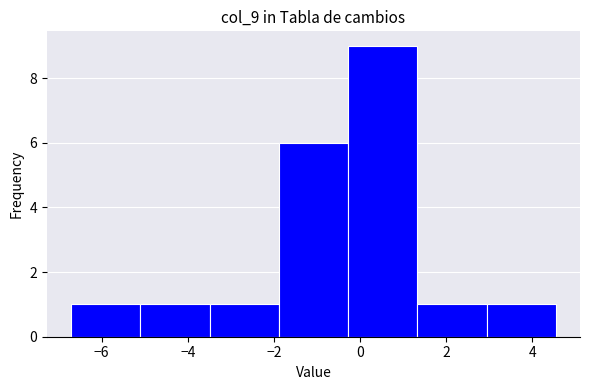

Over which range of the x-axis is the bar tallest?

-0.2 to 1.4